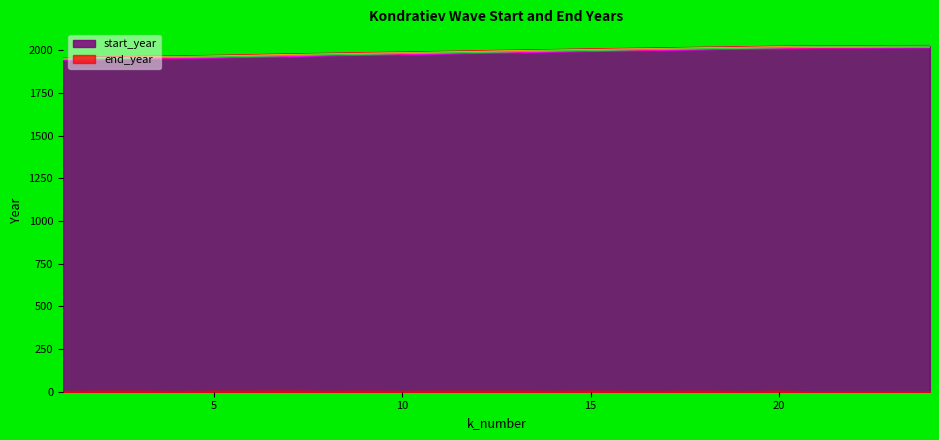

True or false: start_year and end_year intersect in this chart.

False